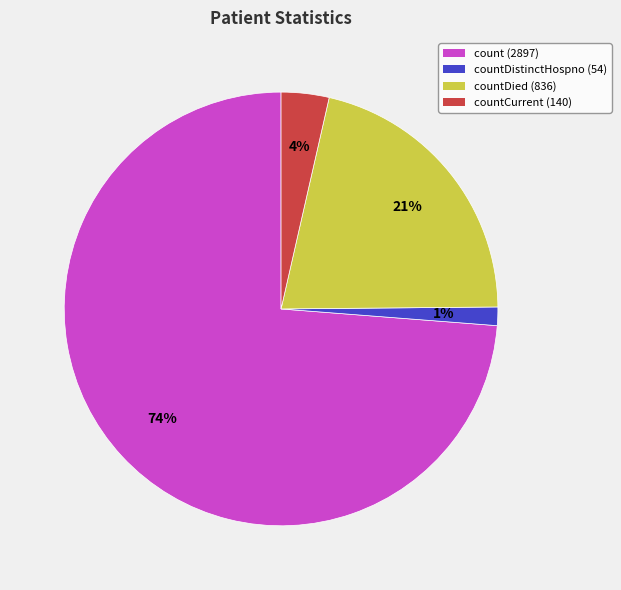

To the nearest percent, what is the average slice percentage?

25%